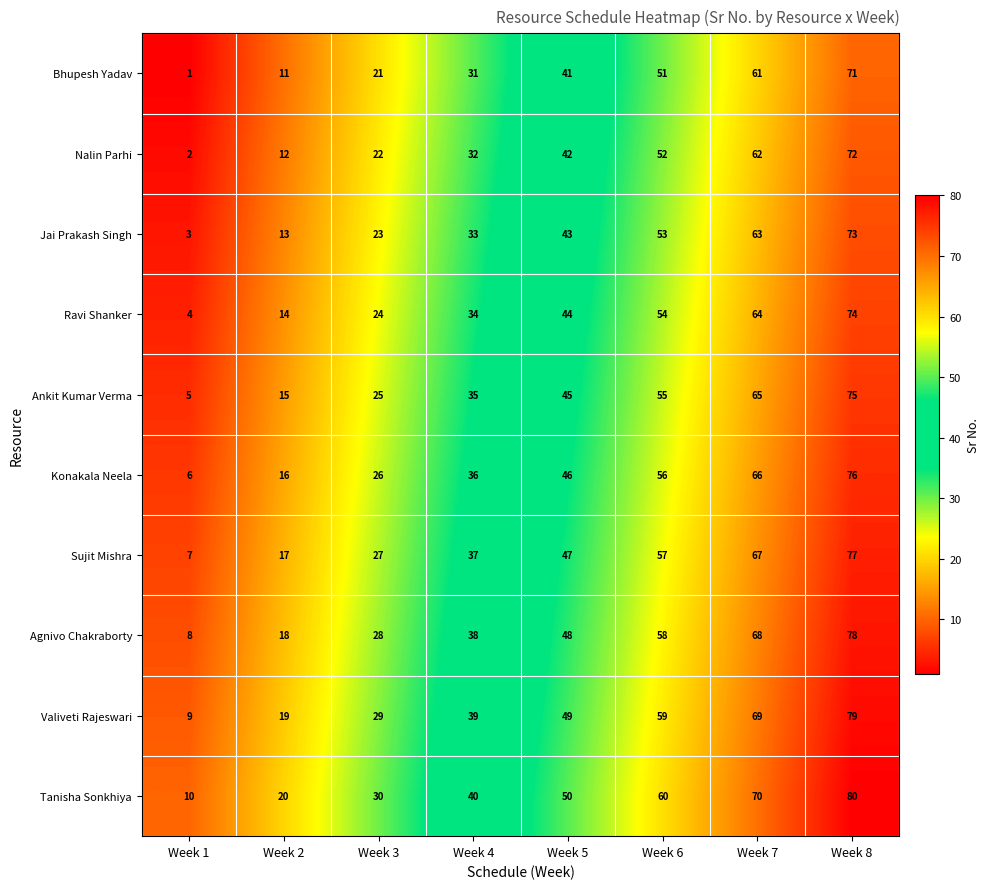

Rank the categories by Jai Prakash Singh value from highest to lowest.

Week 8, Week 7, Week 6, Week 5, Week 4, Week 3, Week 2, Week 1